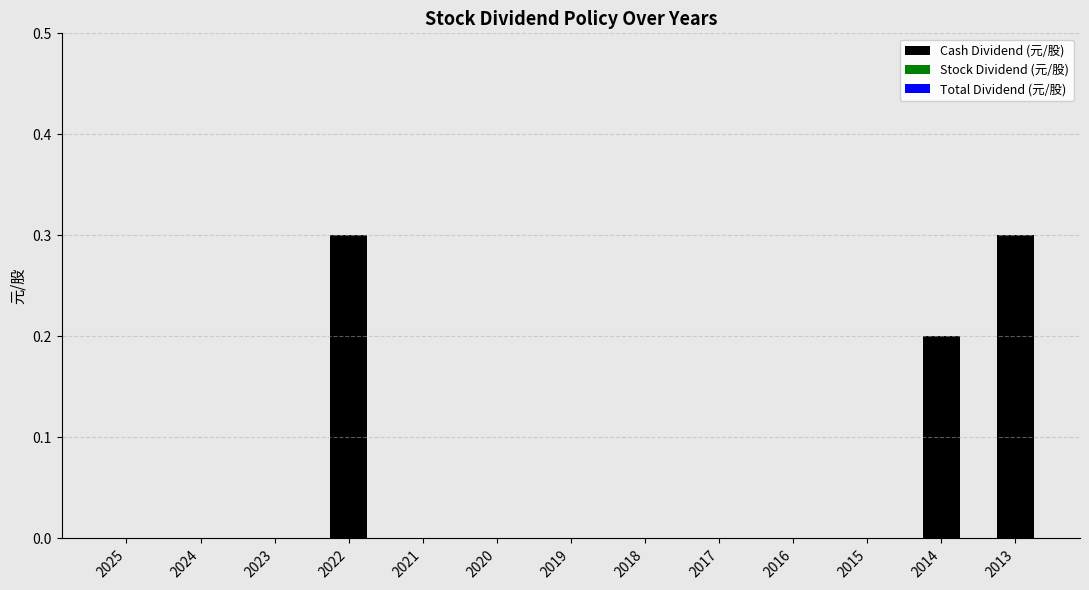

The value at 2025 is 0.0. True or false?

True